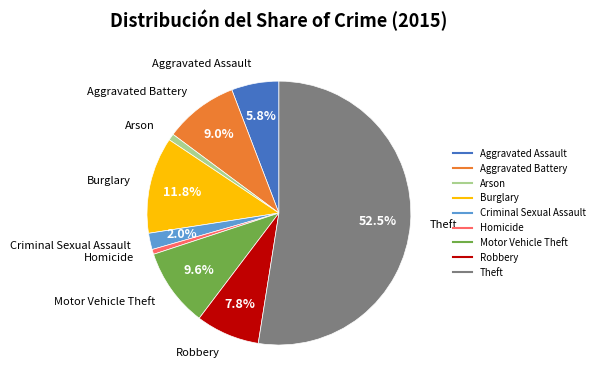

To the nearest percent, what is the difference between the Homicide and Criminal Sexual Assault slice percentages?

1%